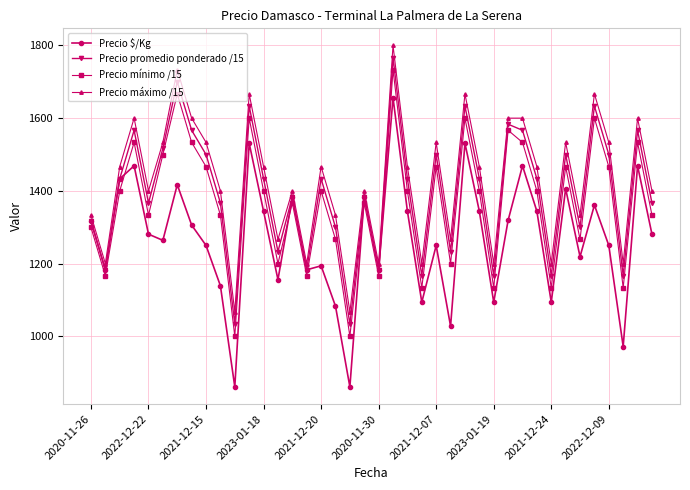

Rank the series by their average value, from lowest to highest.

Precio $/Kg, Precio mínimo /15, Precio promedio ponderado /15, Precio máximo /15